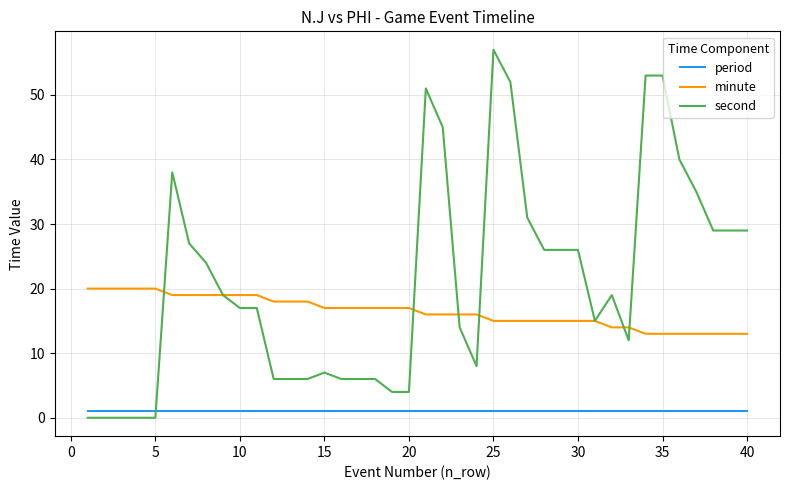

What is the maximum value shown in the chart?

57